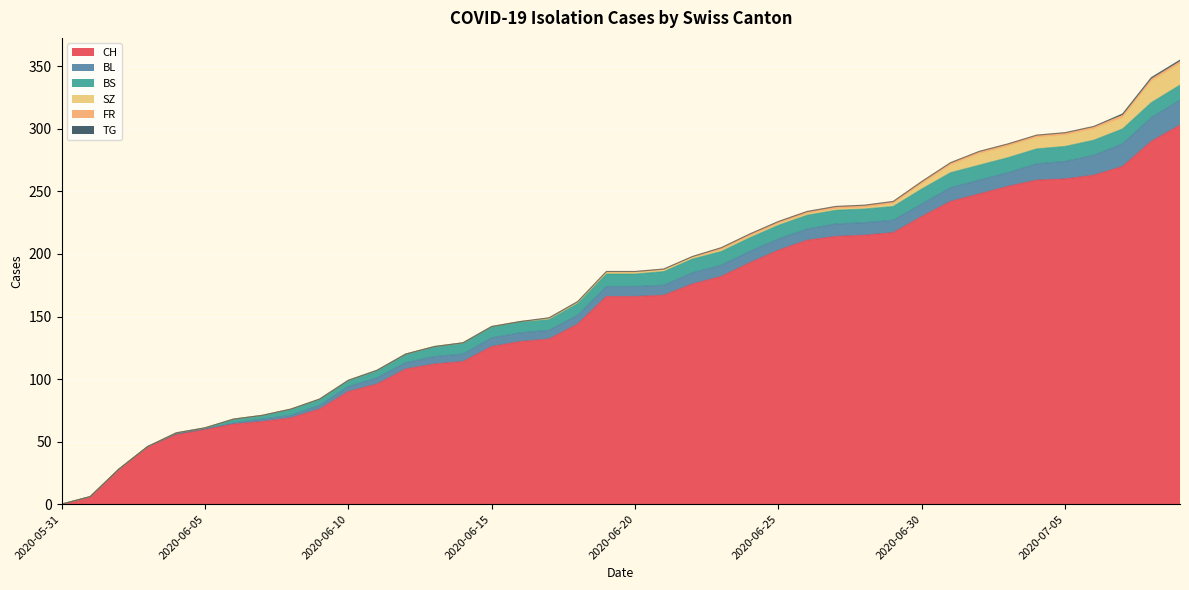

Which series changed the most between 2020-06-26 and 2020-07-09?

CH